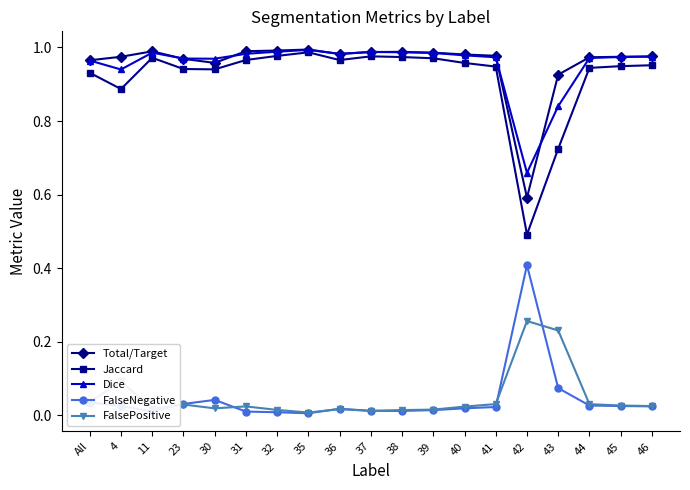

True or false: FalsePositive and FalseNegative cross at least once.

True